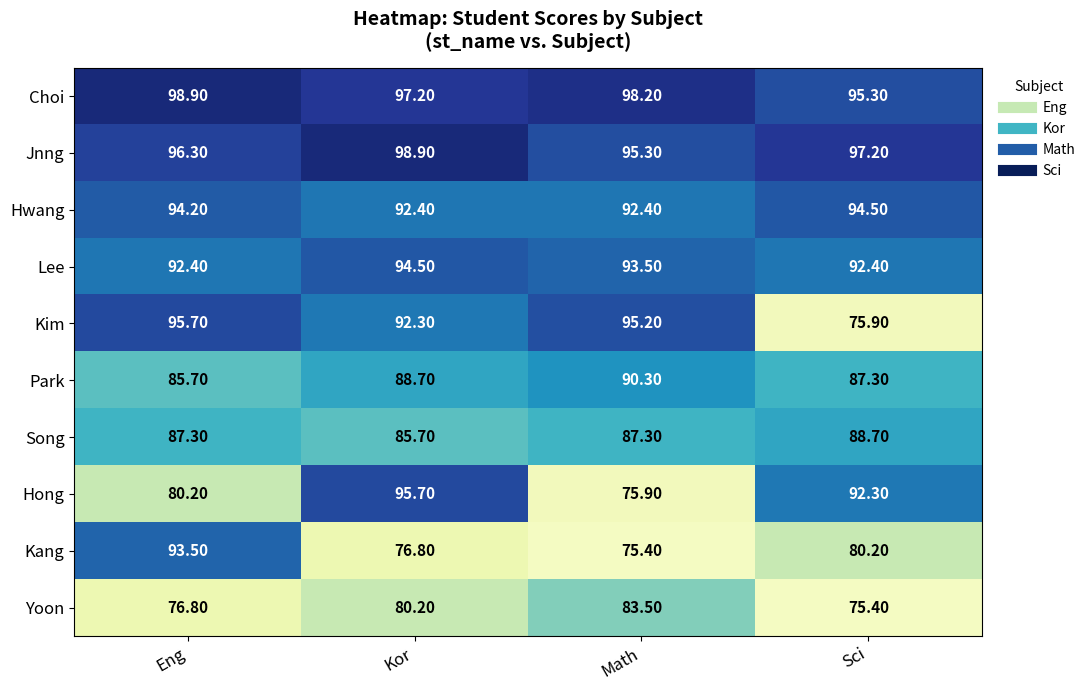

At which category is the sum across all series the highest?

Kor